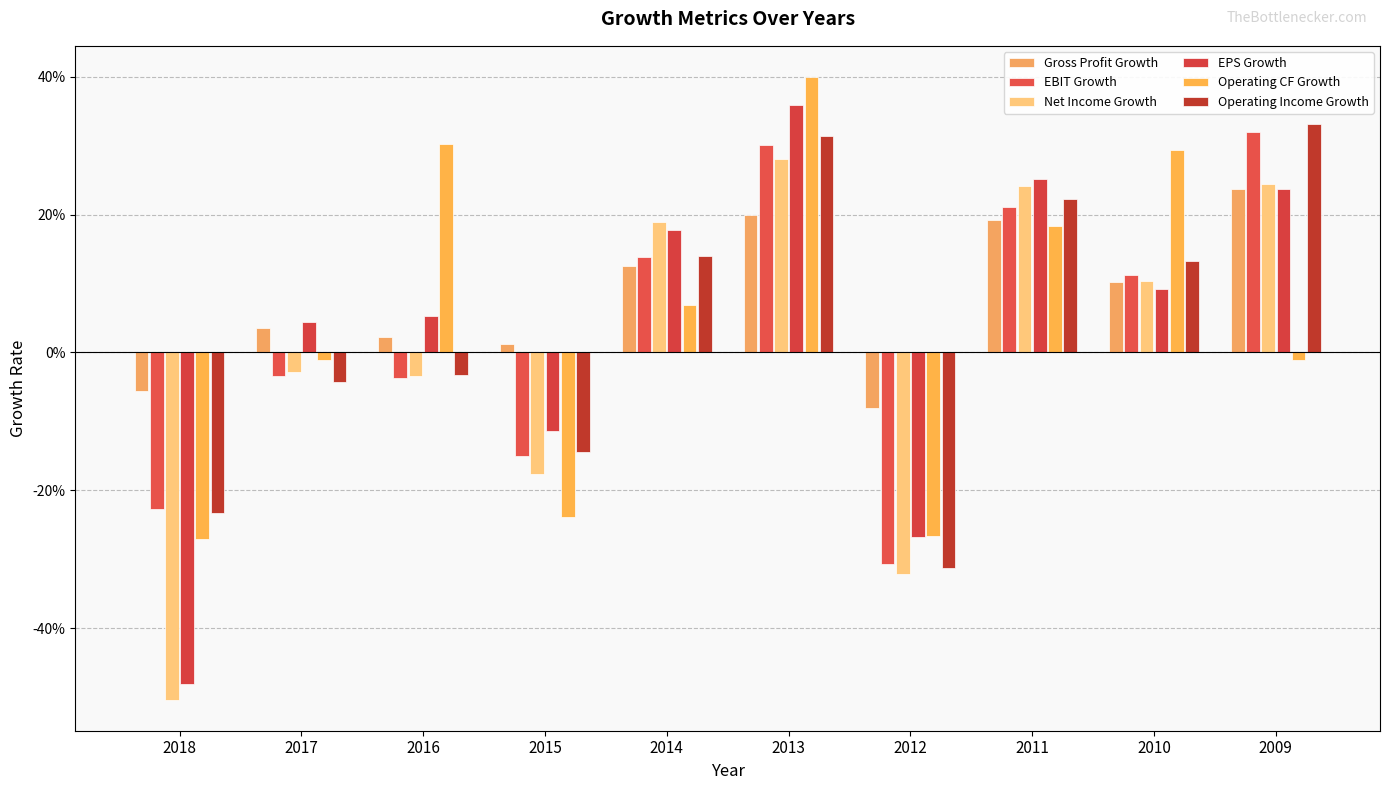

Which series has the largest total across all categories?

Gross Profit Growth